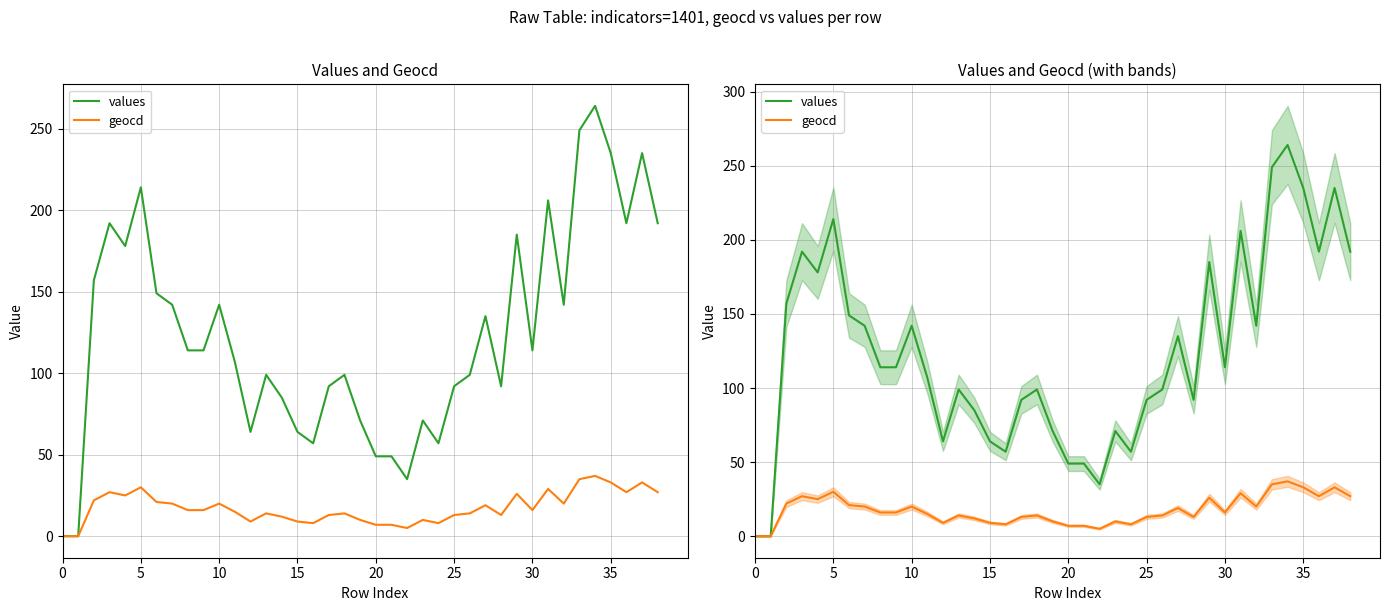

What is the maximum value for geocd?

37